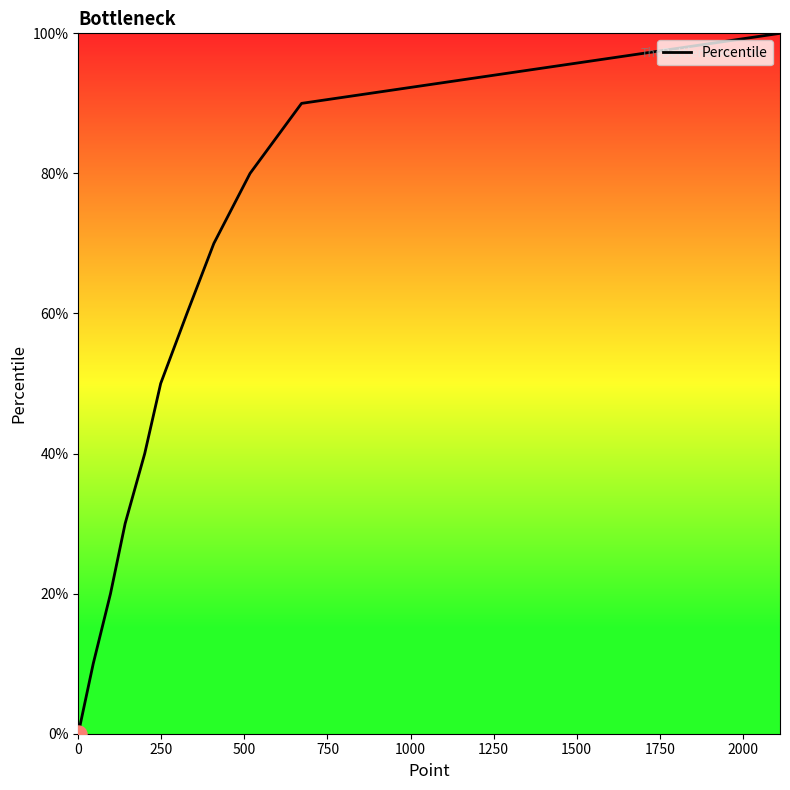

What is the maximum value shown in the chart?

100